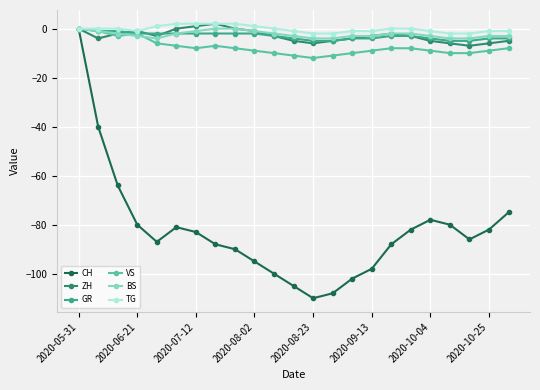

What is the value of the ZH point at the 23rd from the left?

-5